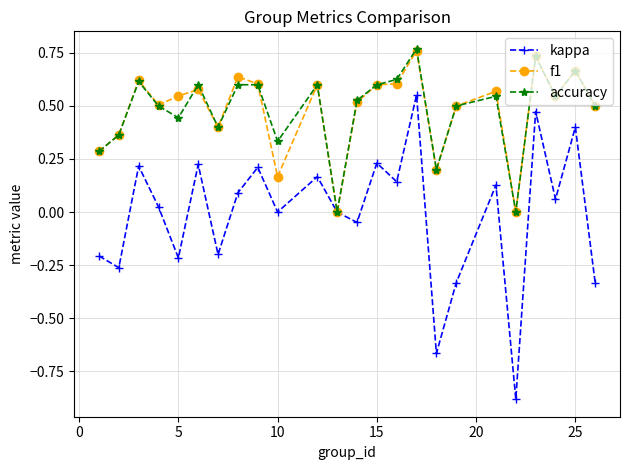

True or false: kappa has more than 2 interior local peaks.

True